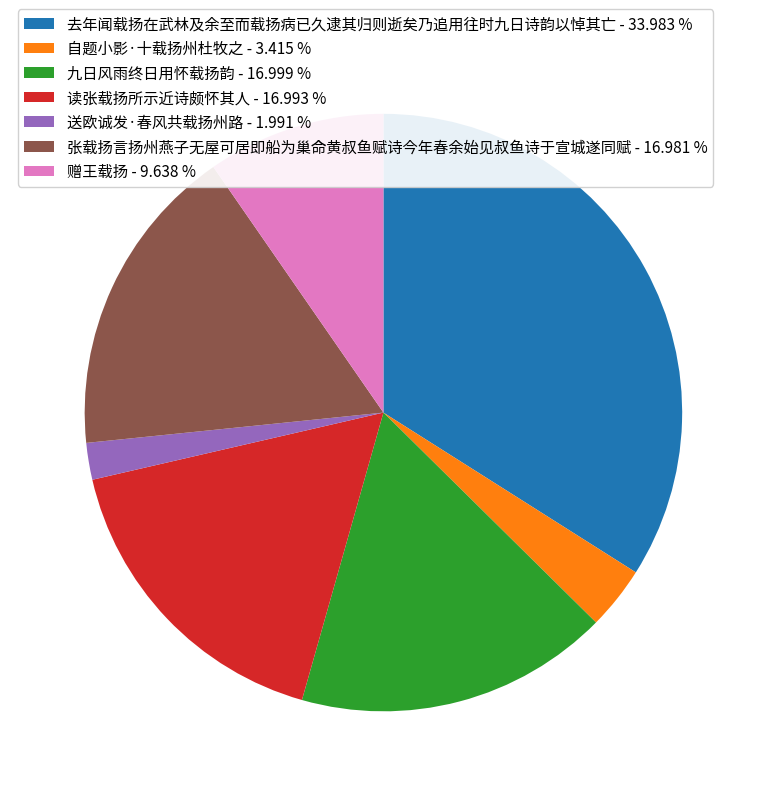

Is it true that 张载扬言扬州燕子无屋可居即船为巢命黄叔鱼赋诗今年春余始见叔鱼诗于宣城遂同赋 is 4% of the pie?

False